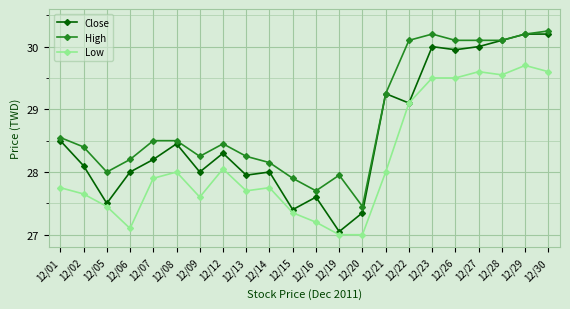

At which category does Close reach its first local valley?

12/05